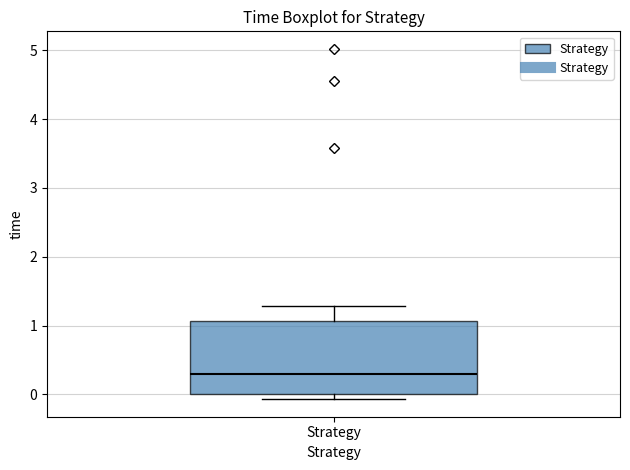

Transcribe this box plot: give where the median line is, the range the box spans, and where the two whiskers end, as read against the y-axis. The values are not printed on the chart, so give them approximately, as read against the axis.

median 0.3, box 0.0 to 1.1, whiskers -0.1 to 1.3